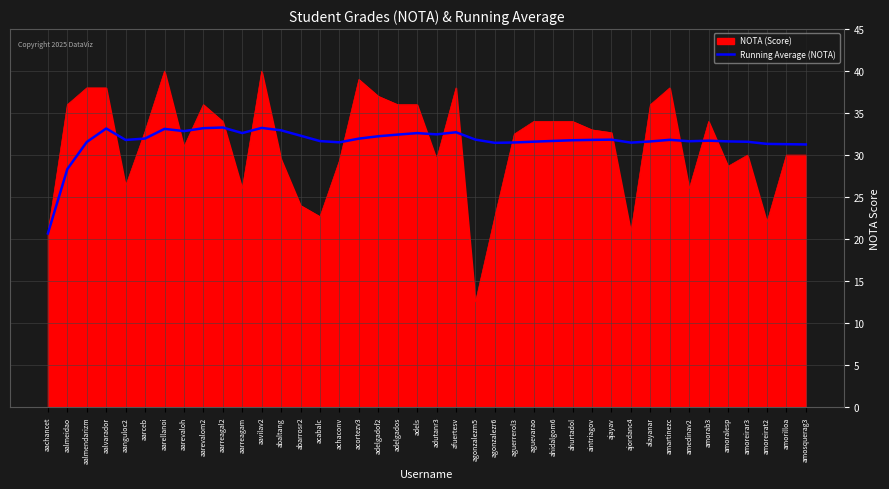

What value does the NOTA (Score) series have at ahidalgom6?

34.0